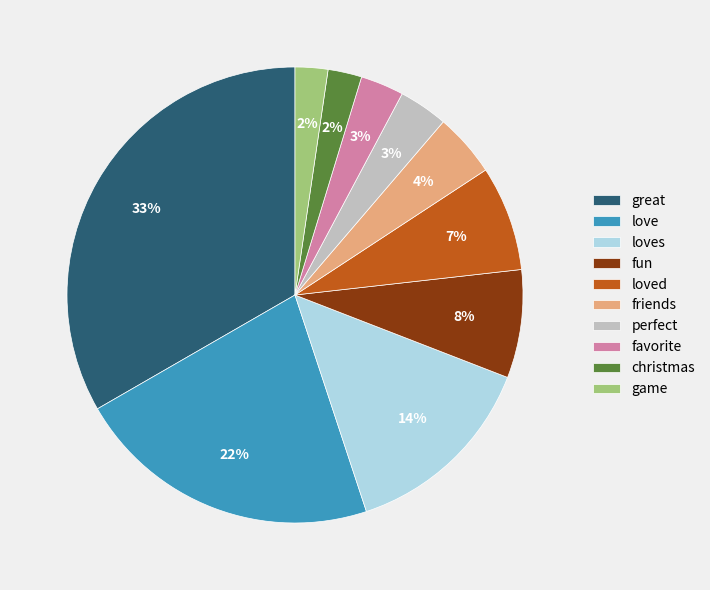

Combined, do game and favorite account for over 50%?

No